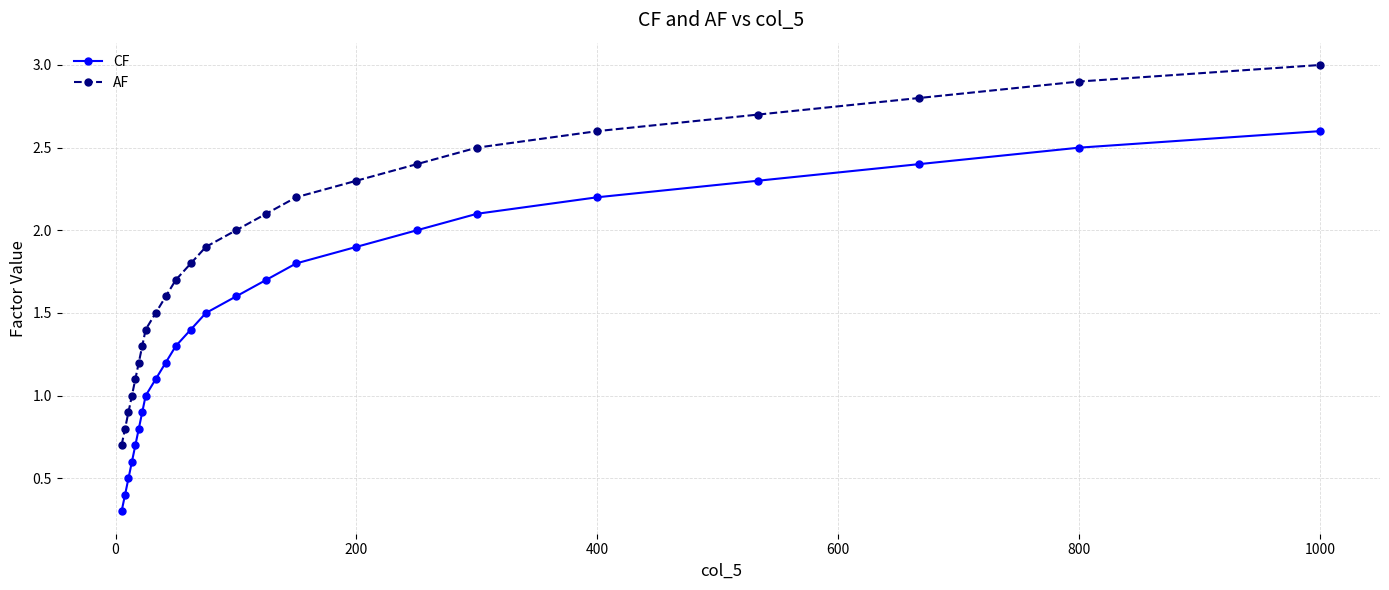

Does the chart display data point markers on the line(s)?

Yes